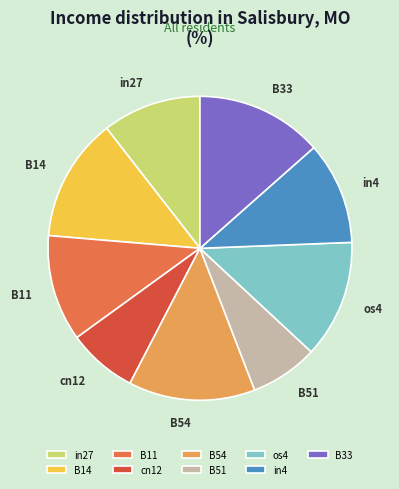

Count the number of slices in the pie.

9